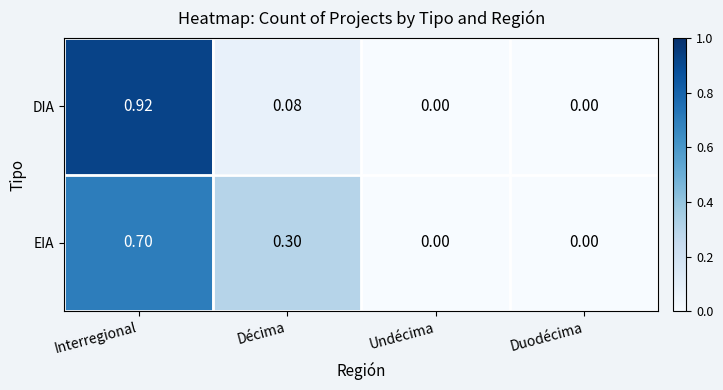

Rank the series by their maximum value, from lowest to highest.

EIA, DIA